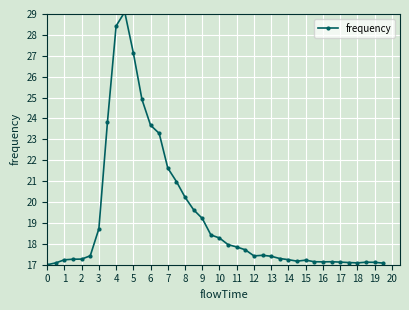

What is the difference between the maximum and minimum values?

12.1